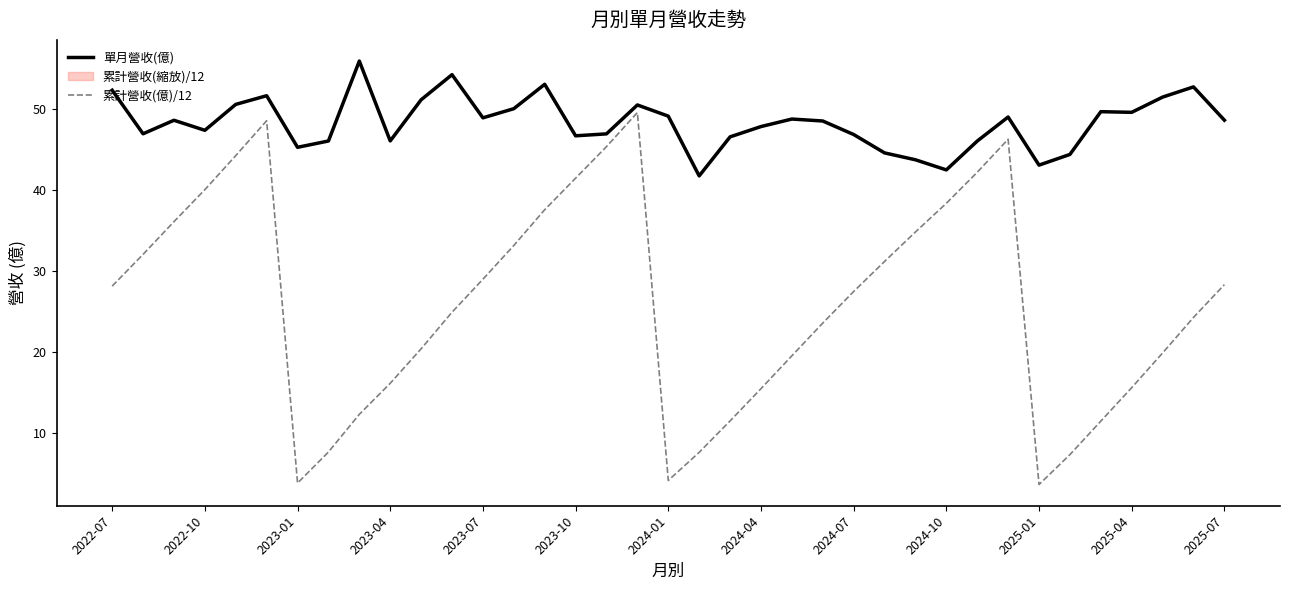

What is the maximum value for 單月營收(億)?

55.9